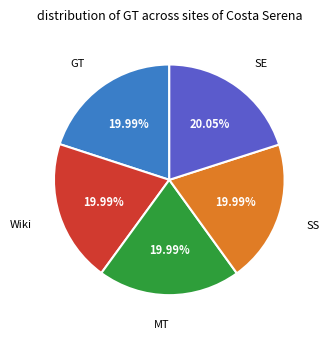

To the nearest percent, what is the average slice percentage?

20%